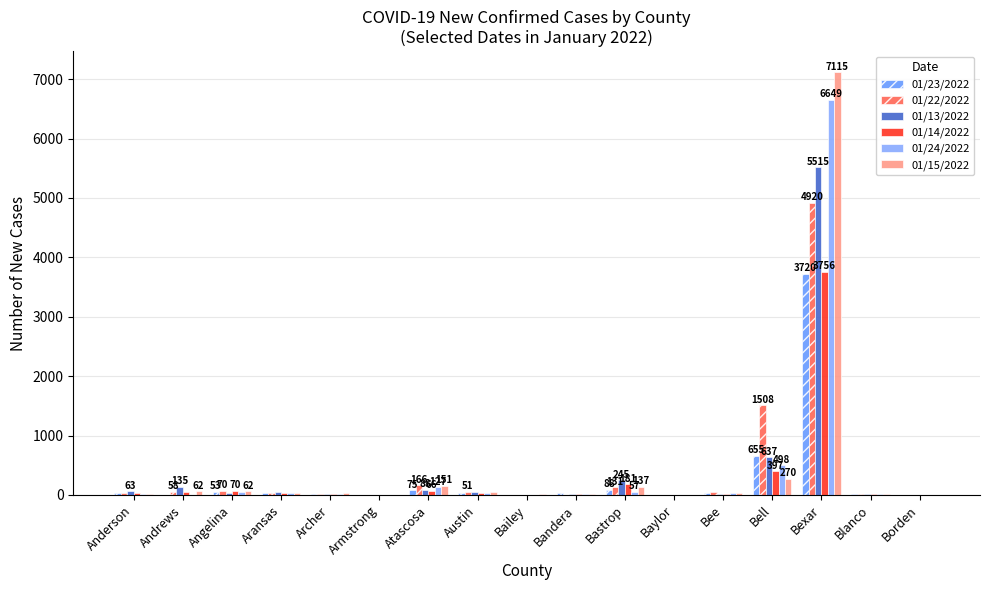

Does the chart contain stacked bars?

No